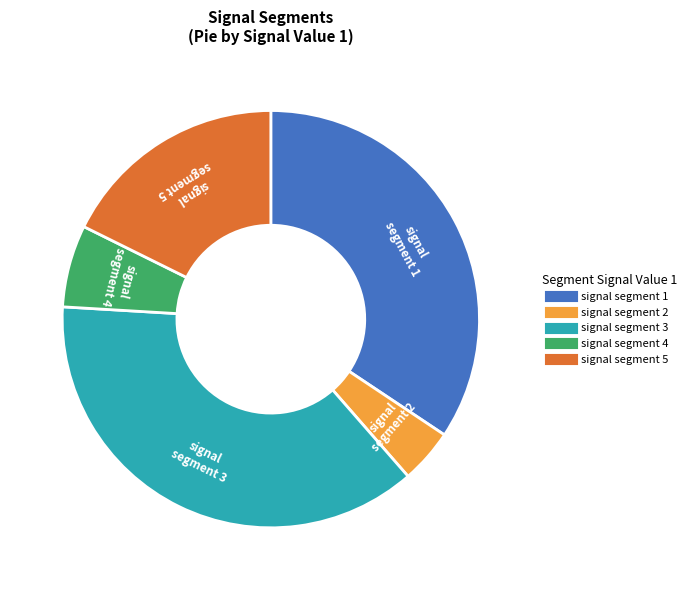

What is the smallest slice in the pie chart?

signal segment 2